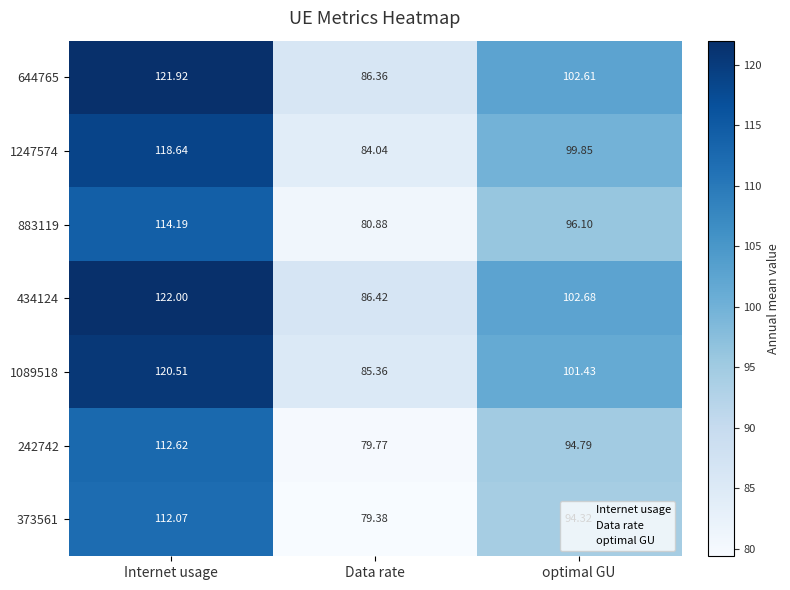

At which label does 644765 first exceed 102?

Internet usage